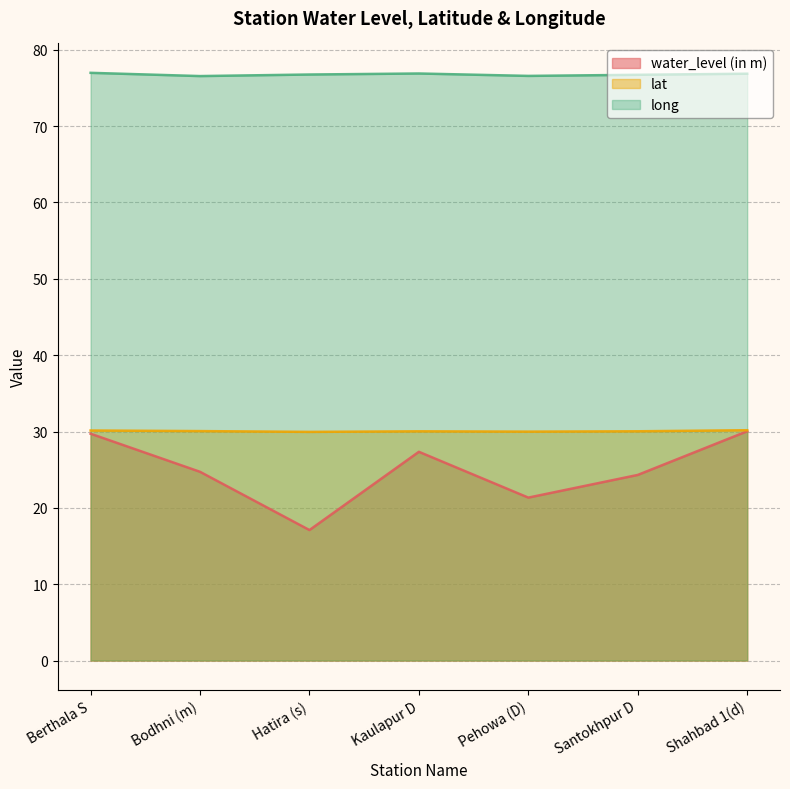

What is the difference between the second highest and minimum values in the water_level (in m) series?

12.6